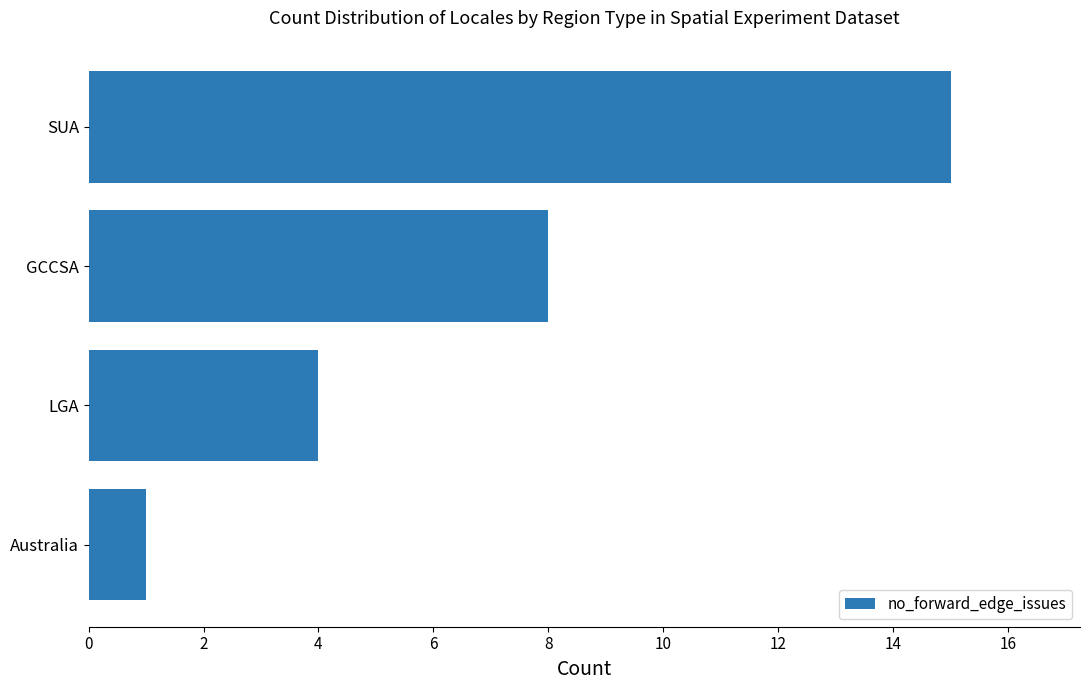

Rank the categories by value from lowest to highest.

Australia, LGA, GCCSA, SUA